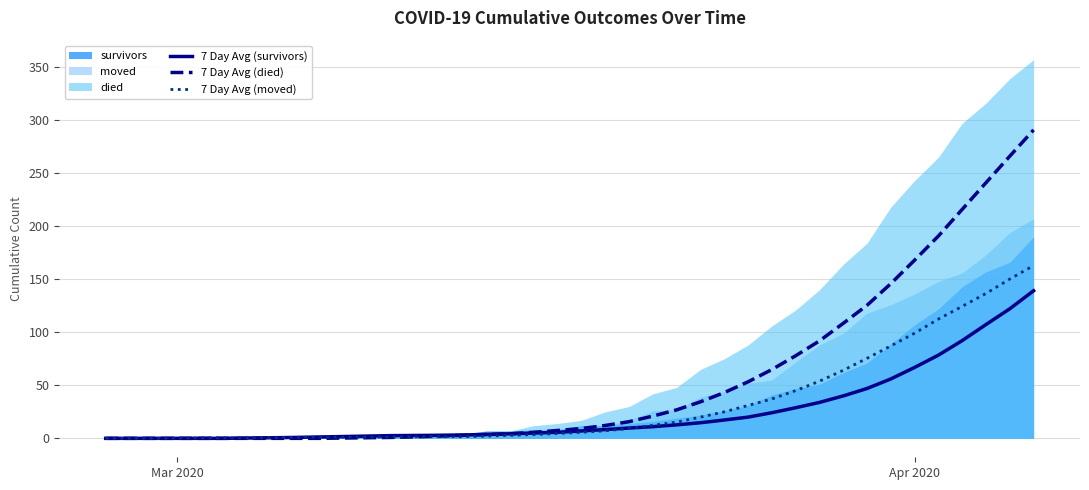

The 7 Day Avg (survivors) series shows 66.9 at Apr 2020. True or false?

True